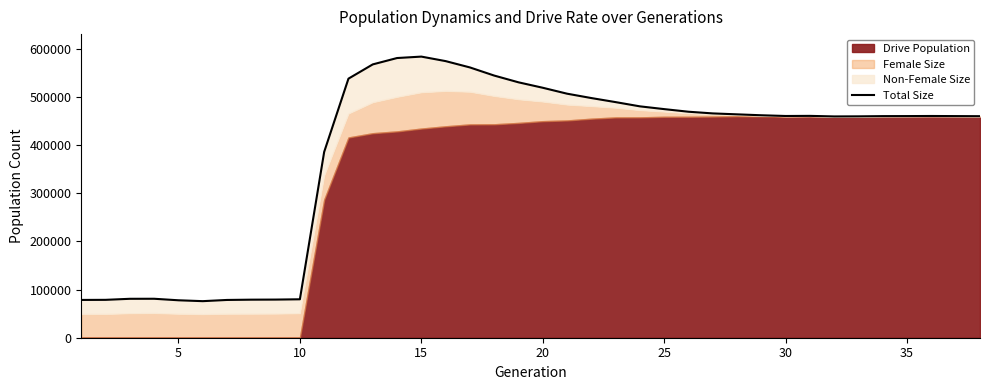

What is the minimum value shown in the chart?

75929